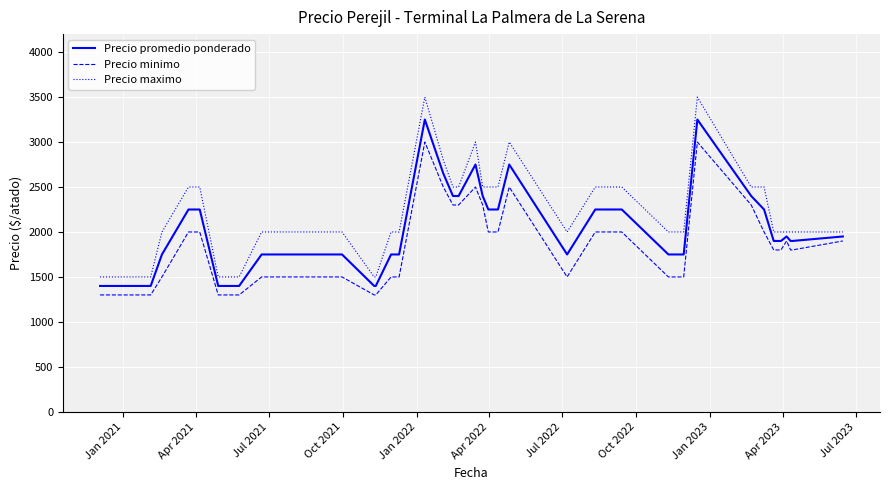

What is the smallest value displayed?

1300